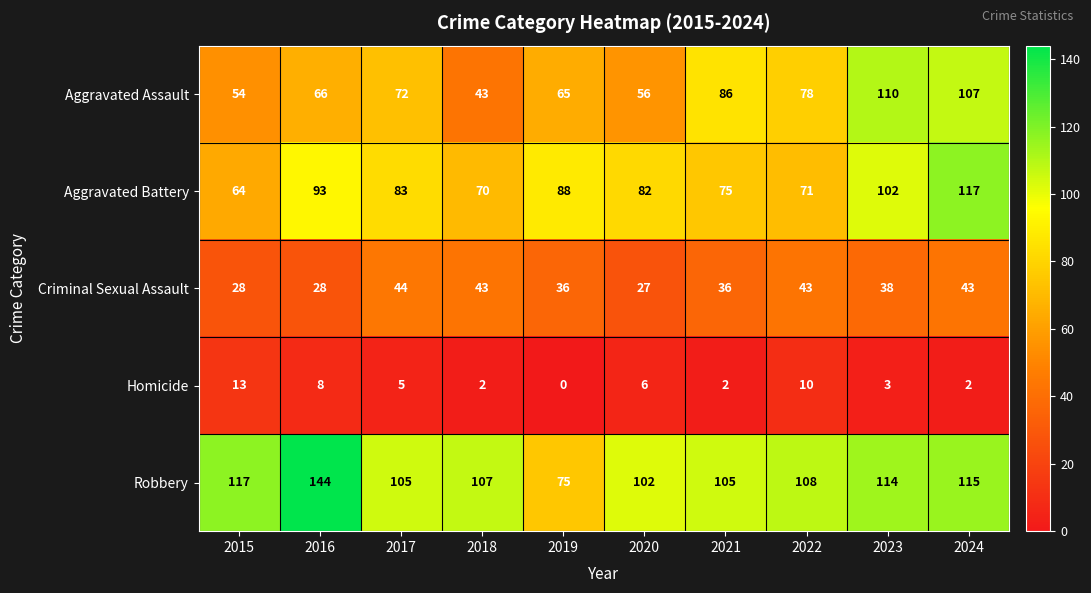

What is the difference between the maximum and minimum values in the Aggravated Battery series?

53